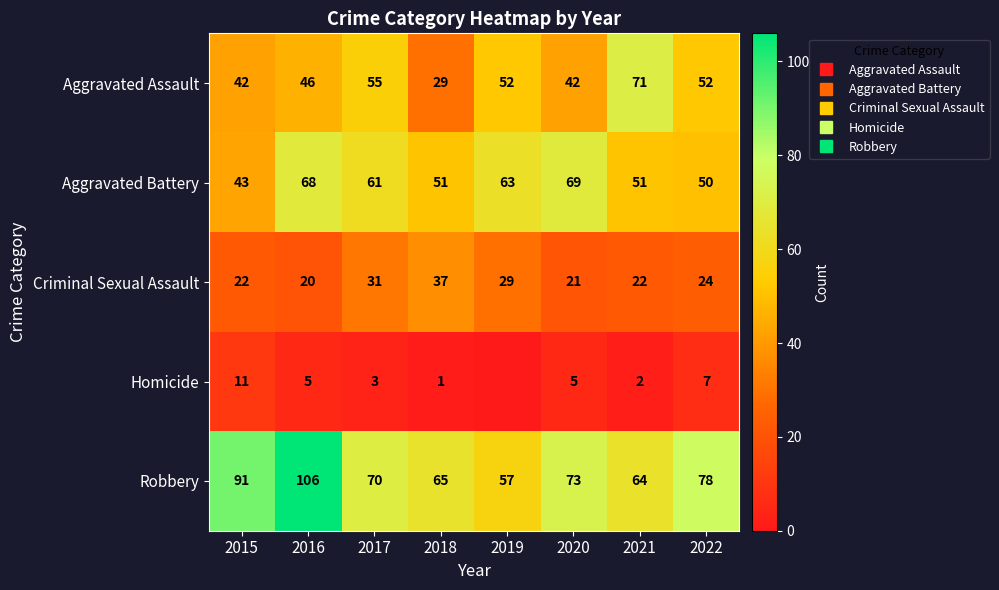

At 2015, list the series in order from smallest to largest.

Homicide, Criminal Sexual Assault, Aggravated Assault, Aggravated Battery, Robbery